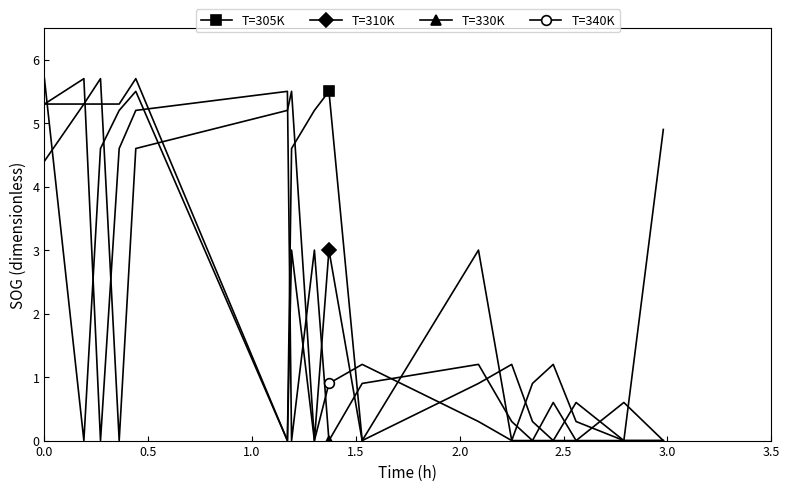

In T=340K, how many points are higher than both neighbors (excluding endpoints)?

4